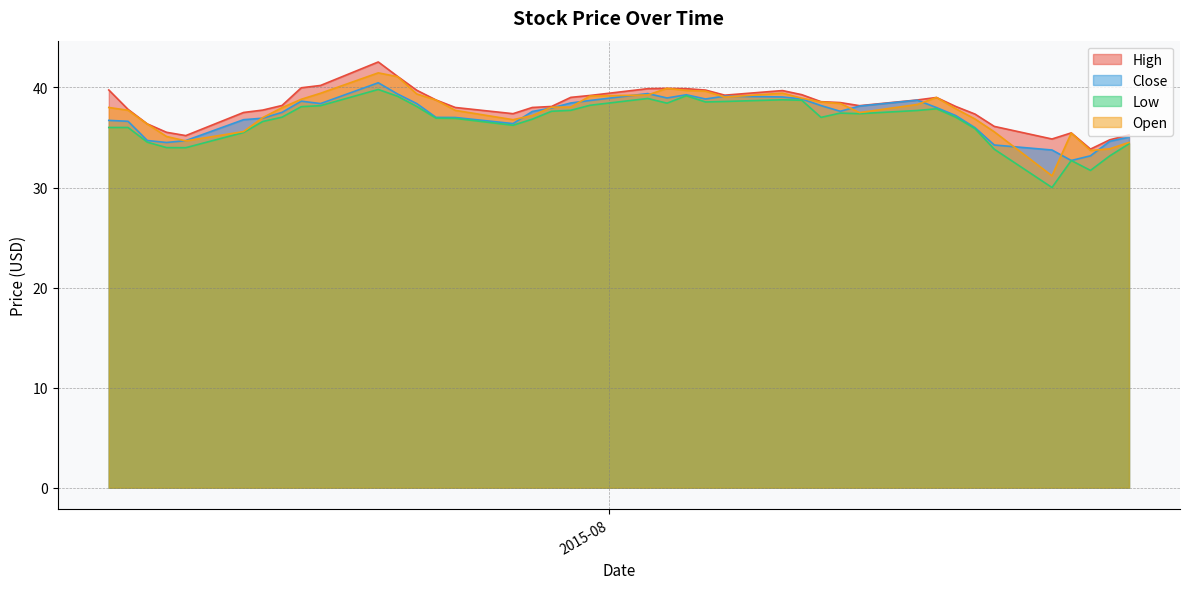

Which series has the largest range (max minus min)?

Open